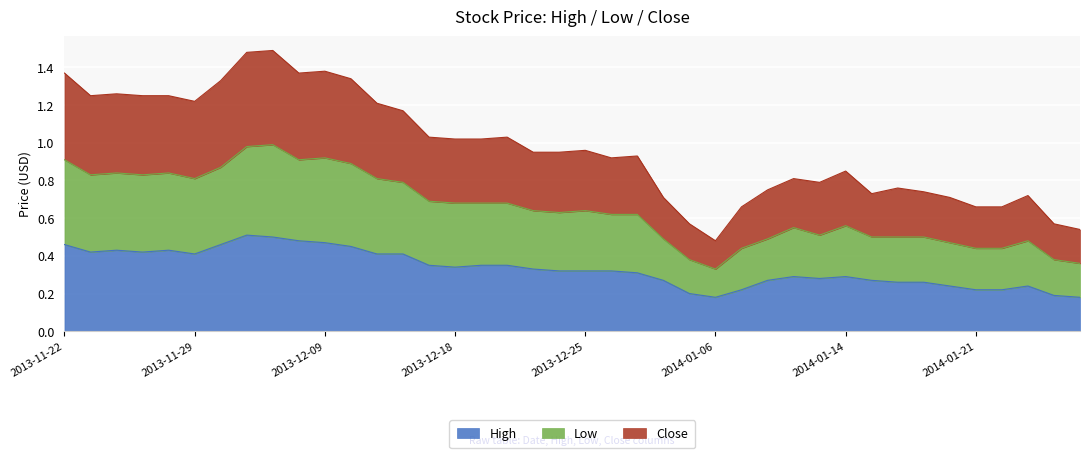

Is it true that High equals 0.3 at 2014-01-21?

False